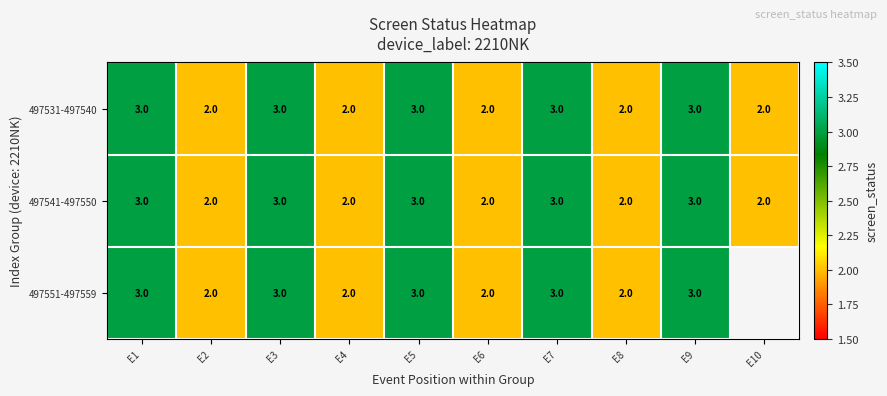

What is the total value across all series at E9?

9